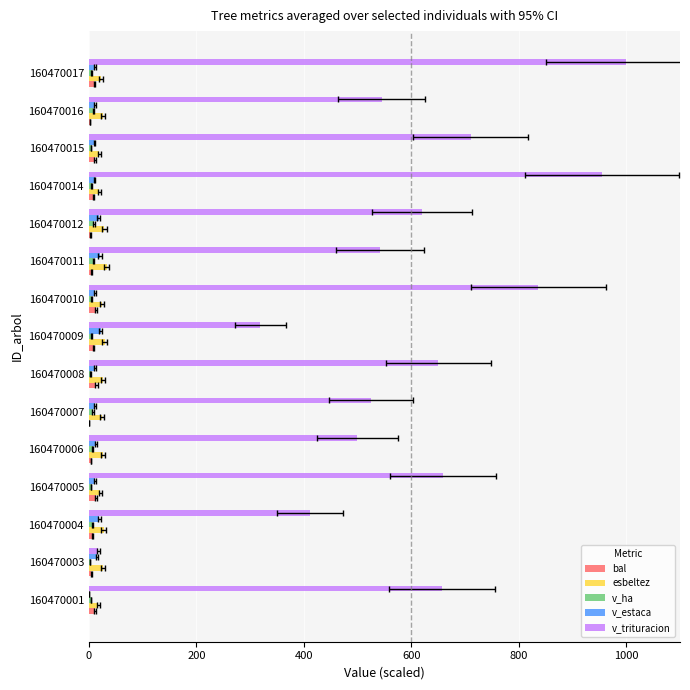

What is the greatest value displayed?

1000.0